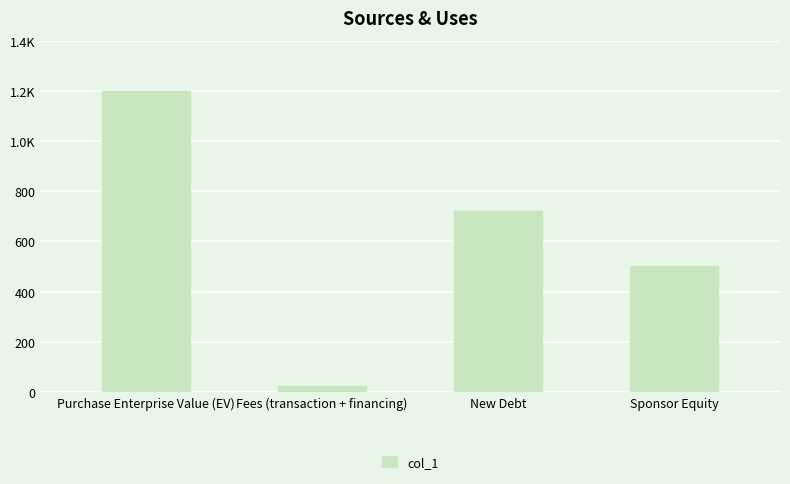

Is it true that the value at Fees (transaction + financing) is 24?

True